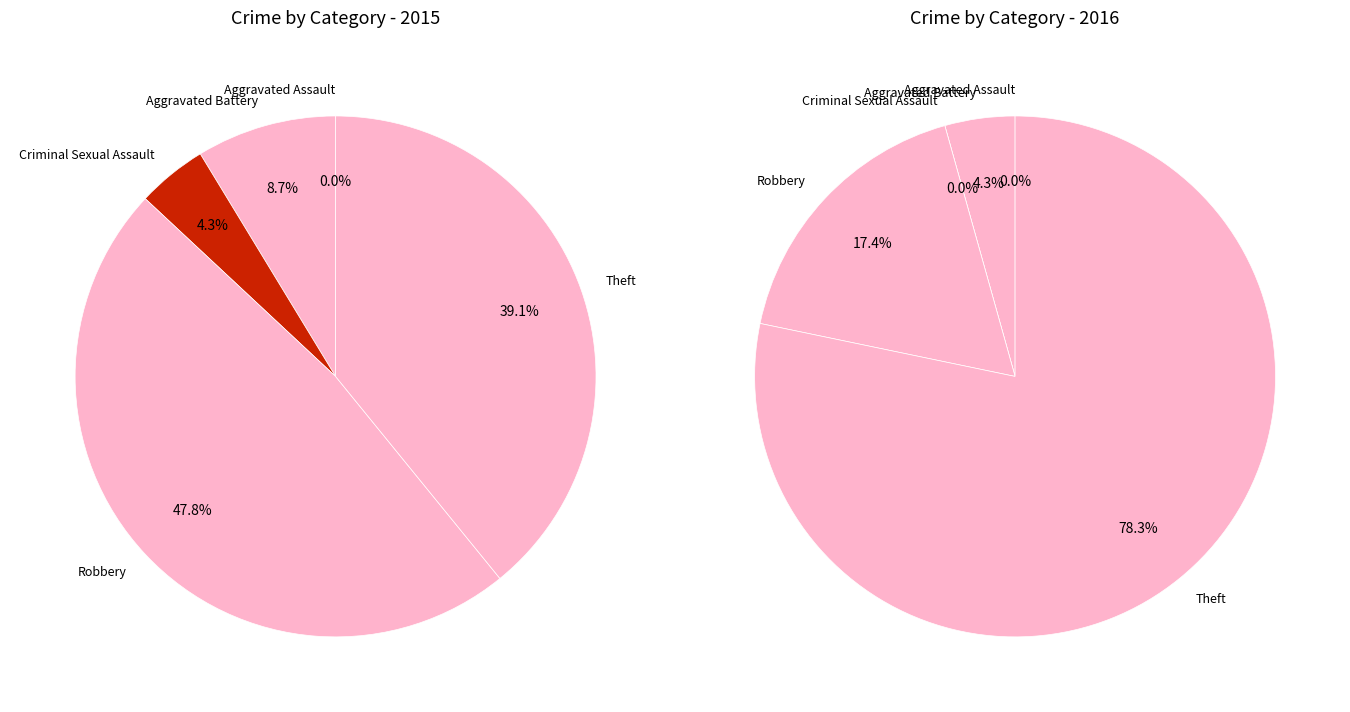

Between 2 and 4, which series saw the biggest shift?

values_2016